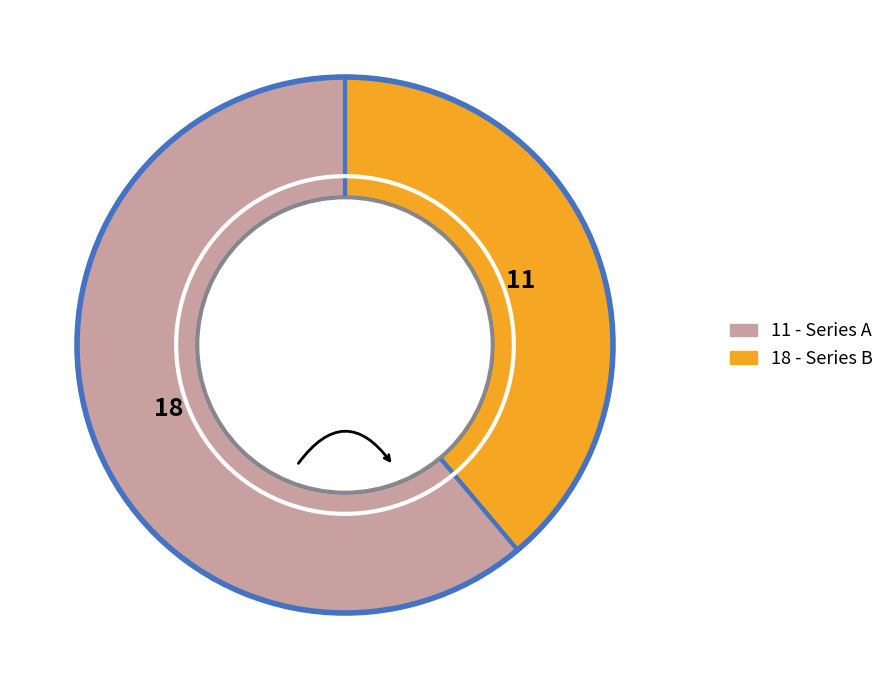

Approximately how many times larger is the value at 18 compared to 11?

1.6